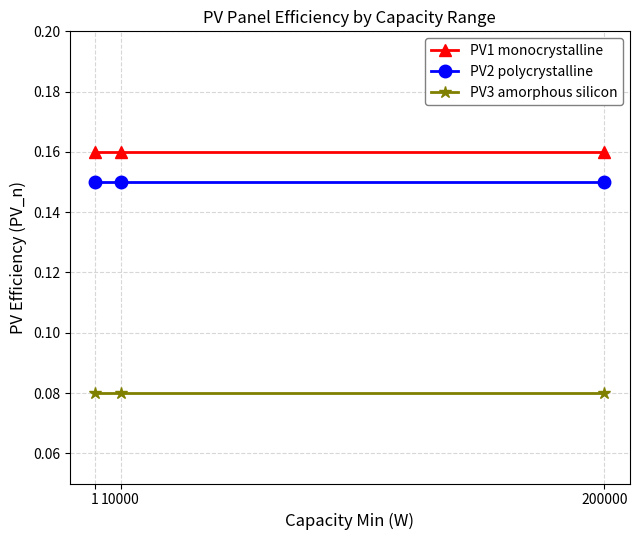

Which series has the largest total across all categories?

PV1 monocrystalline